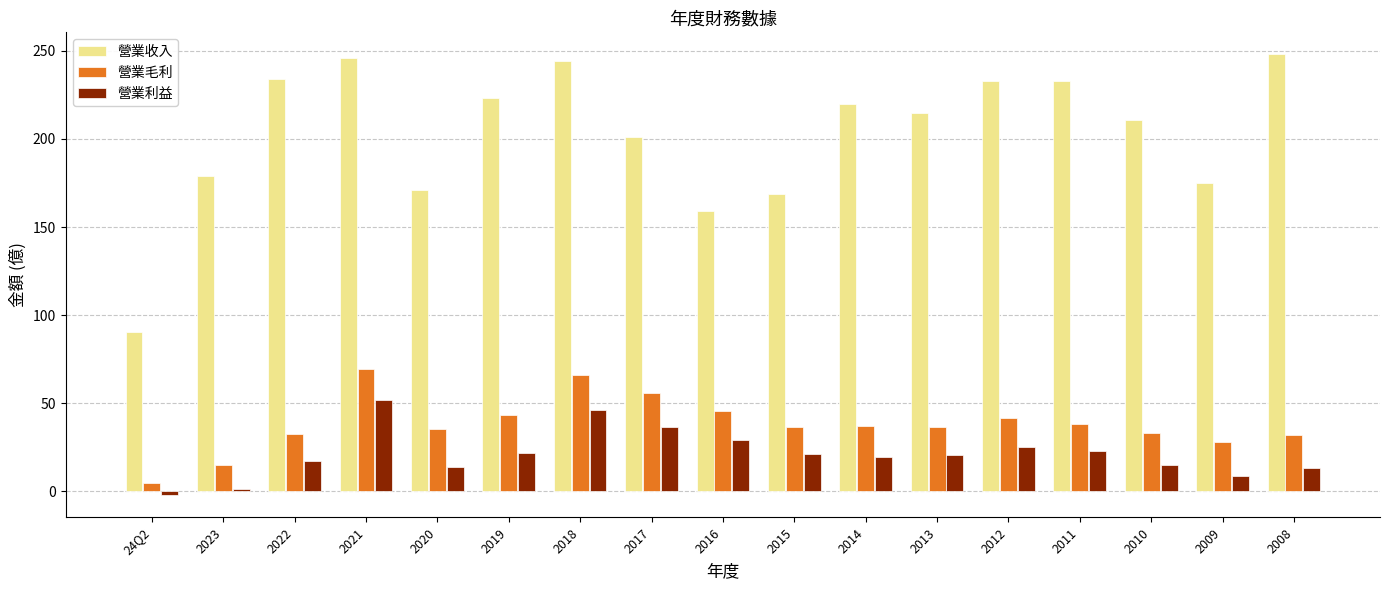

The 營業利益 series shows 27.6 at 2018. True or false?

False